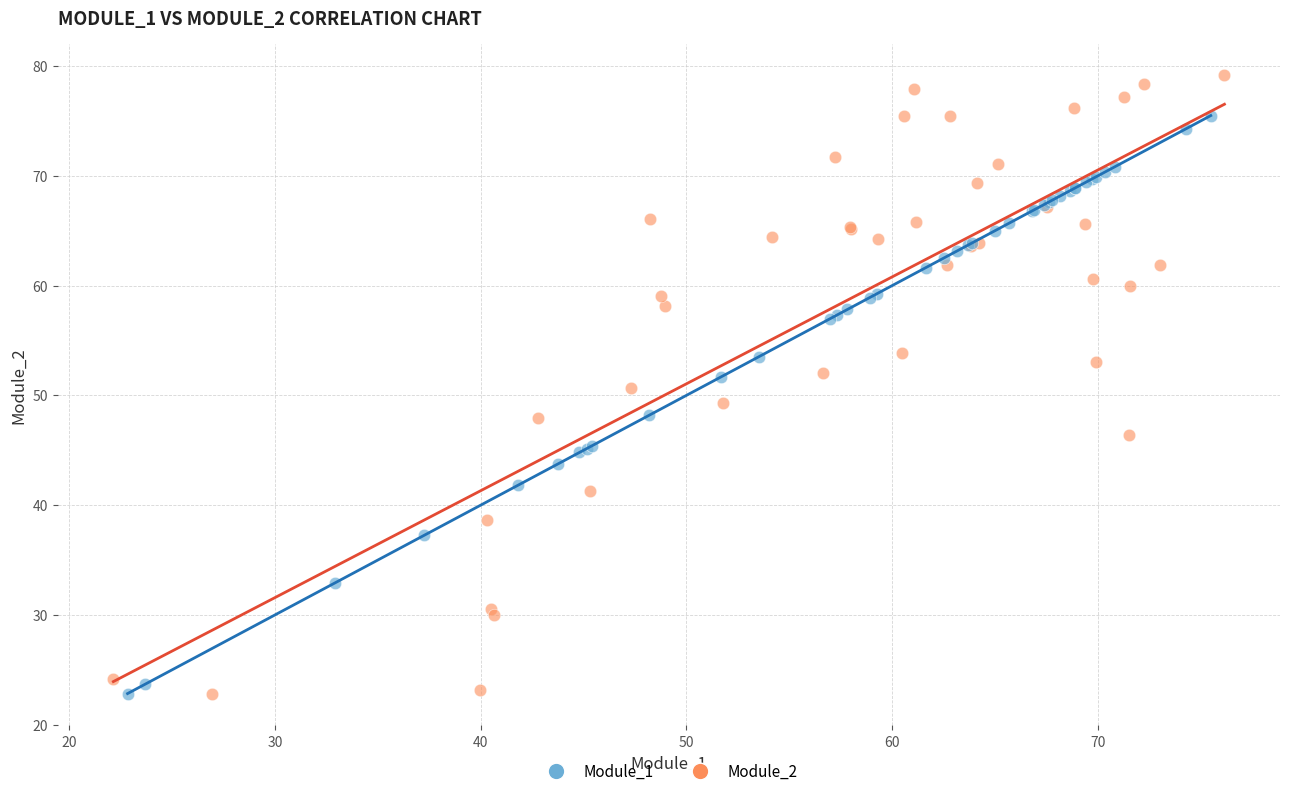

Which series has the widest spread of Y values?

Module_2